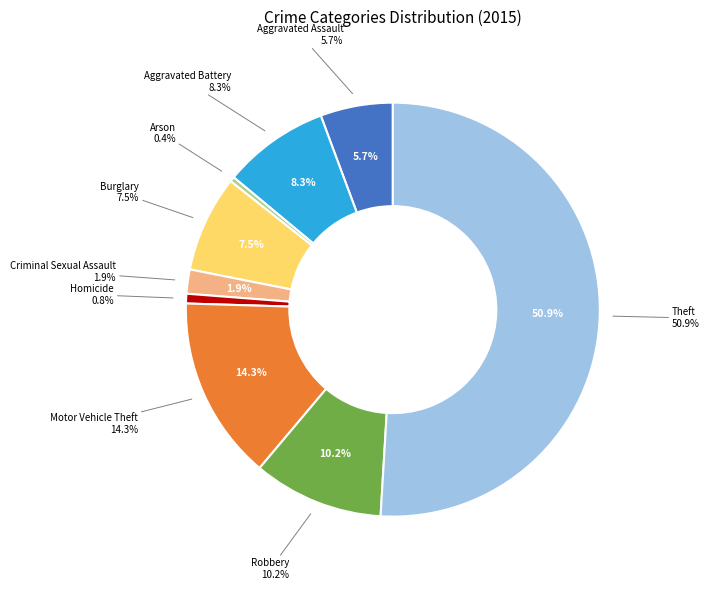

Is Aggravated Assault the majority of the pie?

No